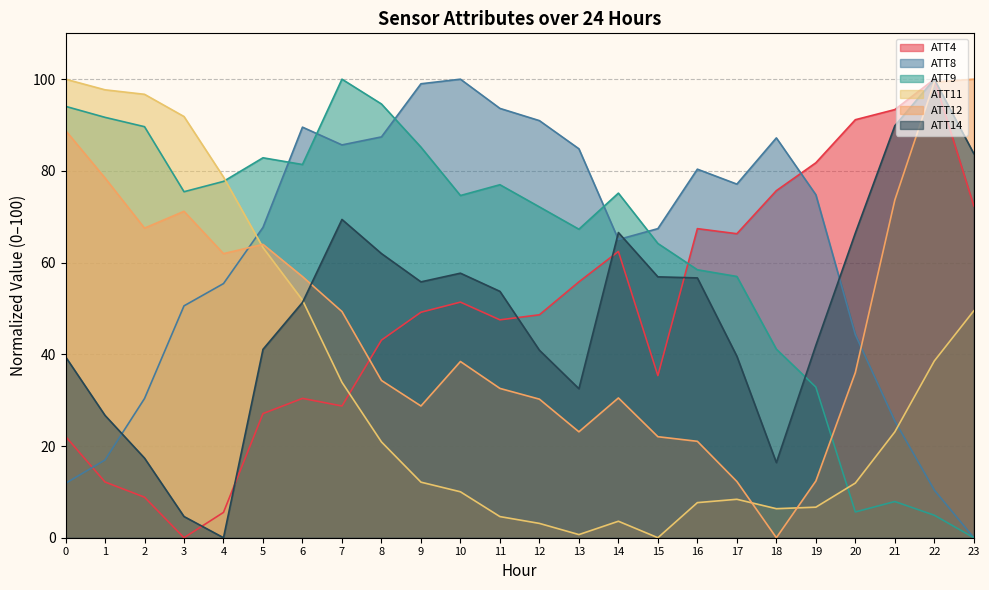

Count the number of data series in this chart.

6